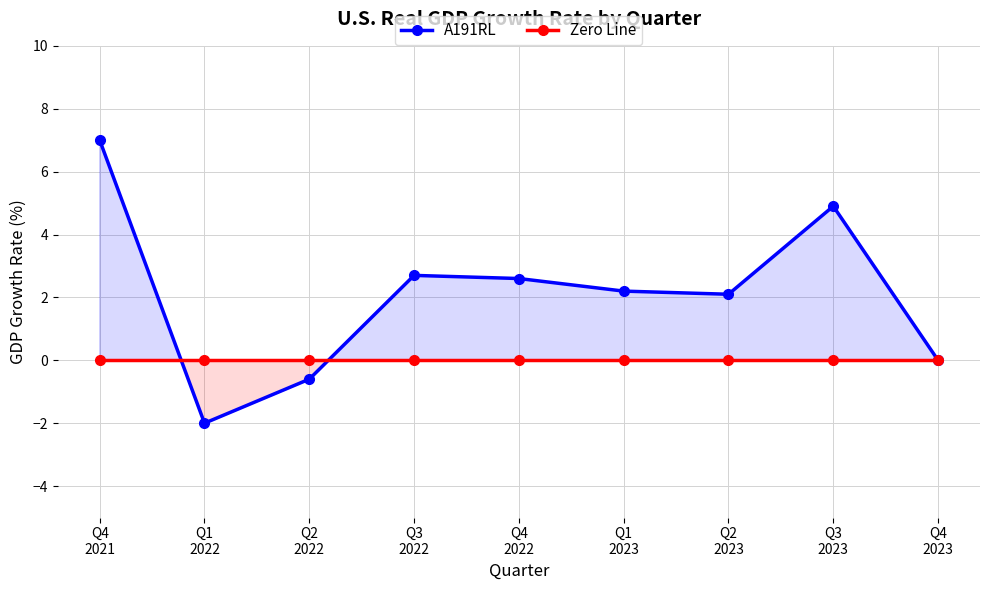

What is the label of the 3rd point from the right?

Q2
2023